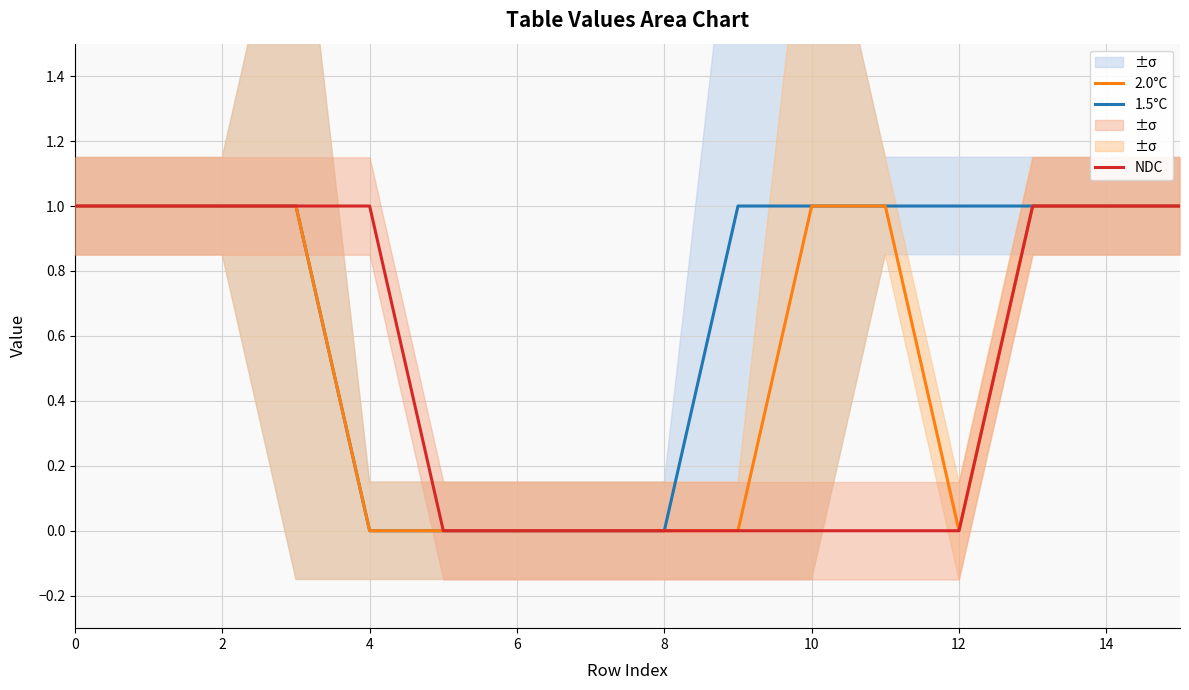

Which series has the largest range (max minus min)?

1.5°C